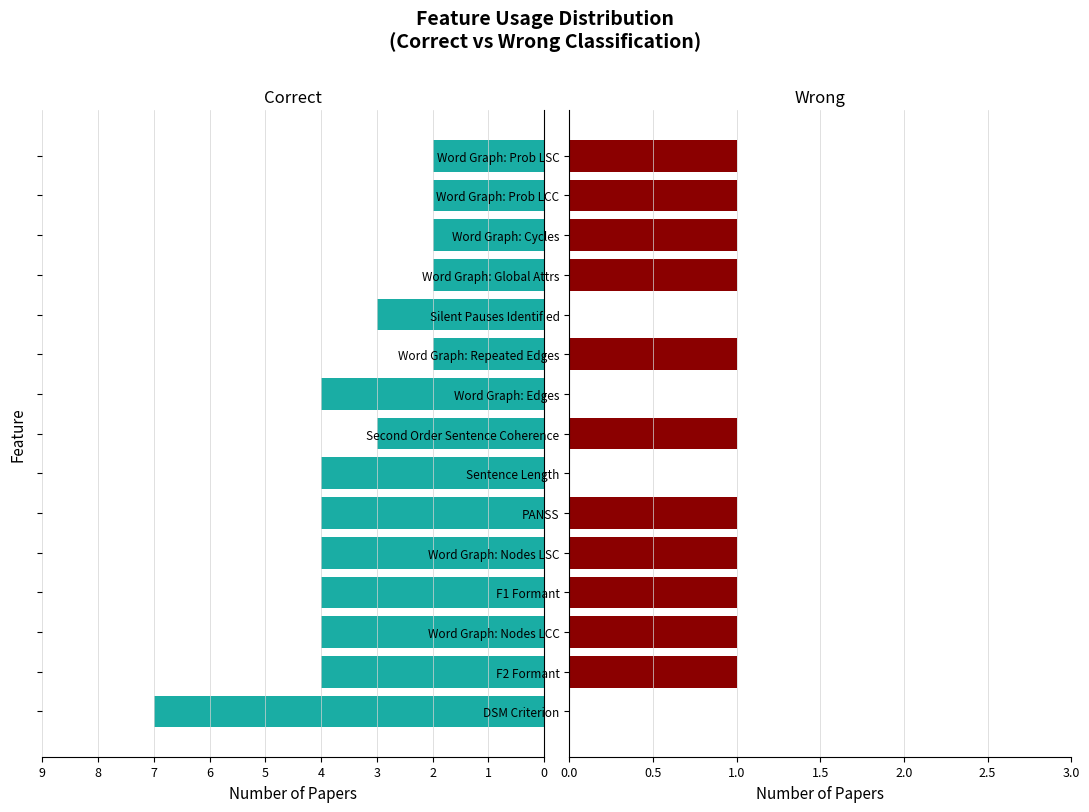

Rank the series by their average value, from highest to lowest.

Correct, Wrong